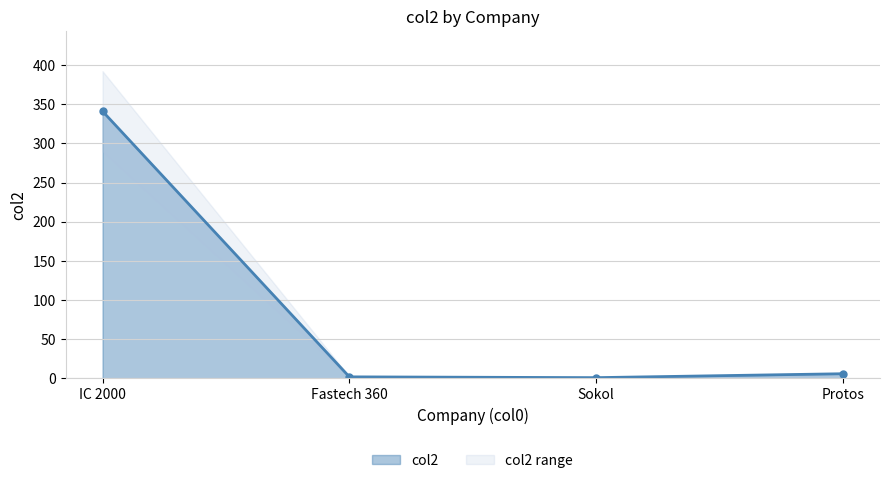

Count the number of data series in this chart.

1